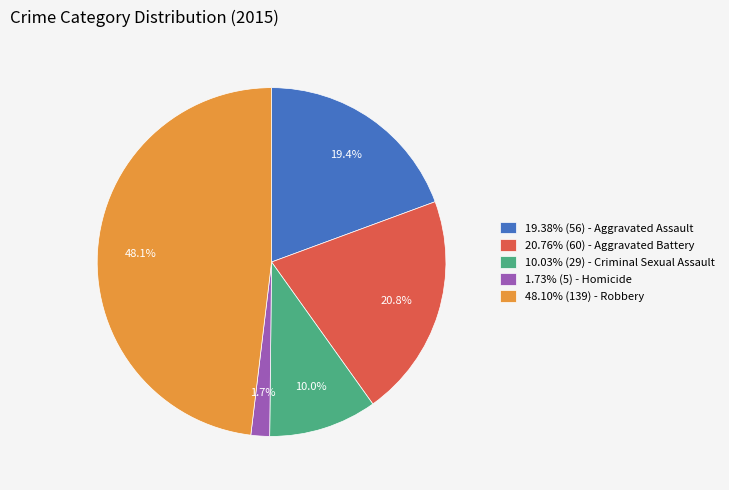

What percentage do 19.38% (56) - Aggravated Assault and 10.03% (29) - Criminal Sexual Assault together represent?

29.4%